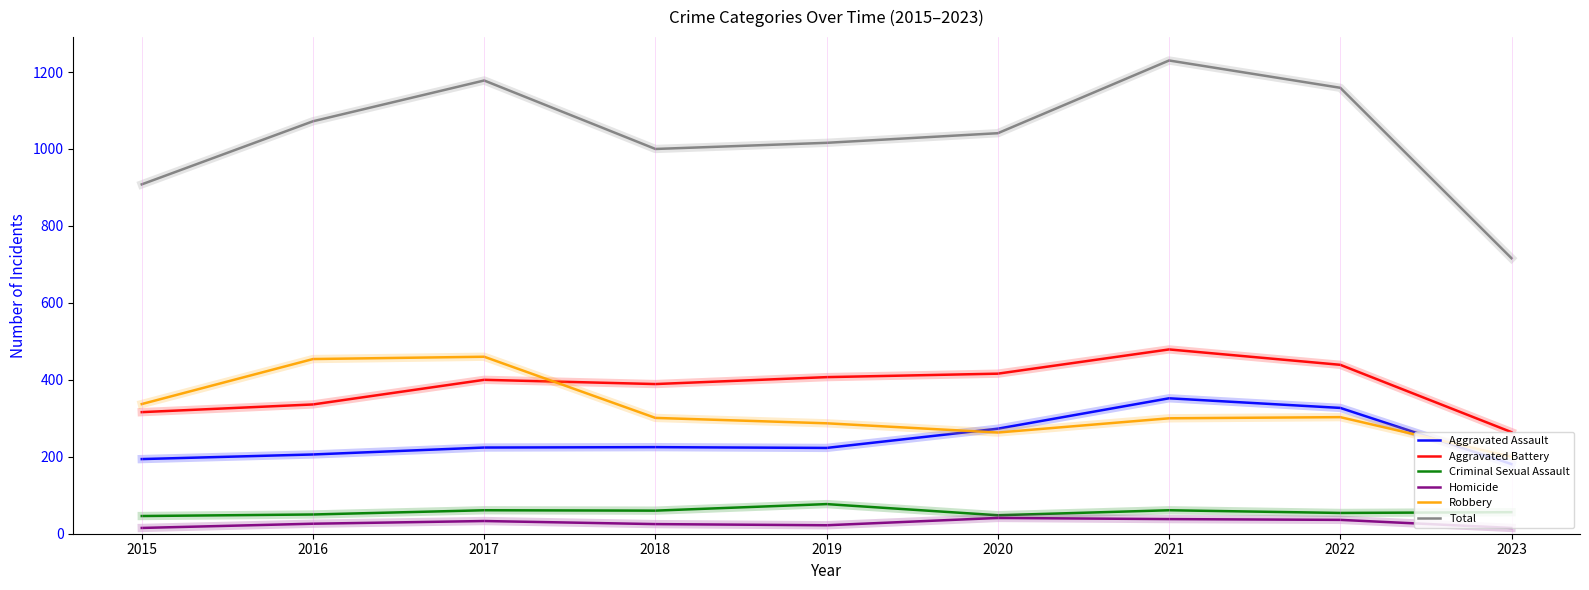

What is the total value across all series at 2017?

2356